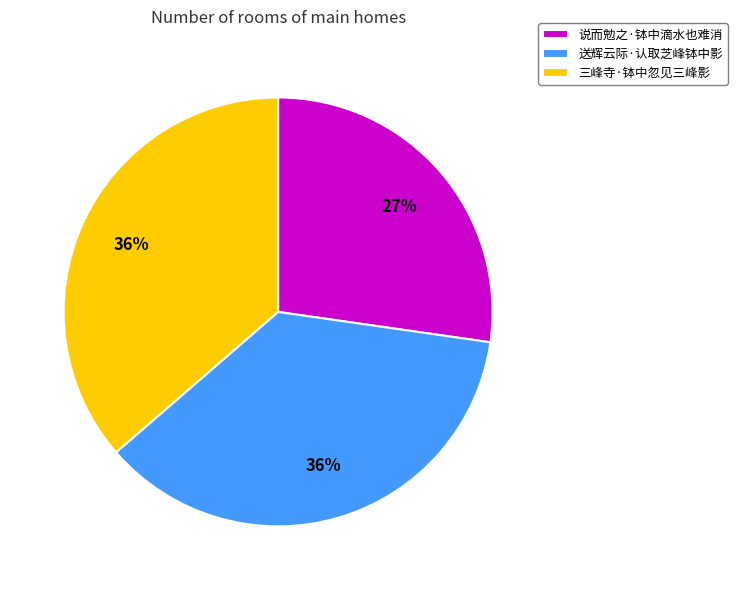

To the nearest percent, what is the average slice percentage?

33%